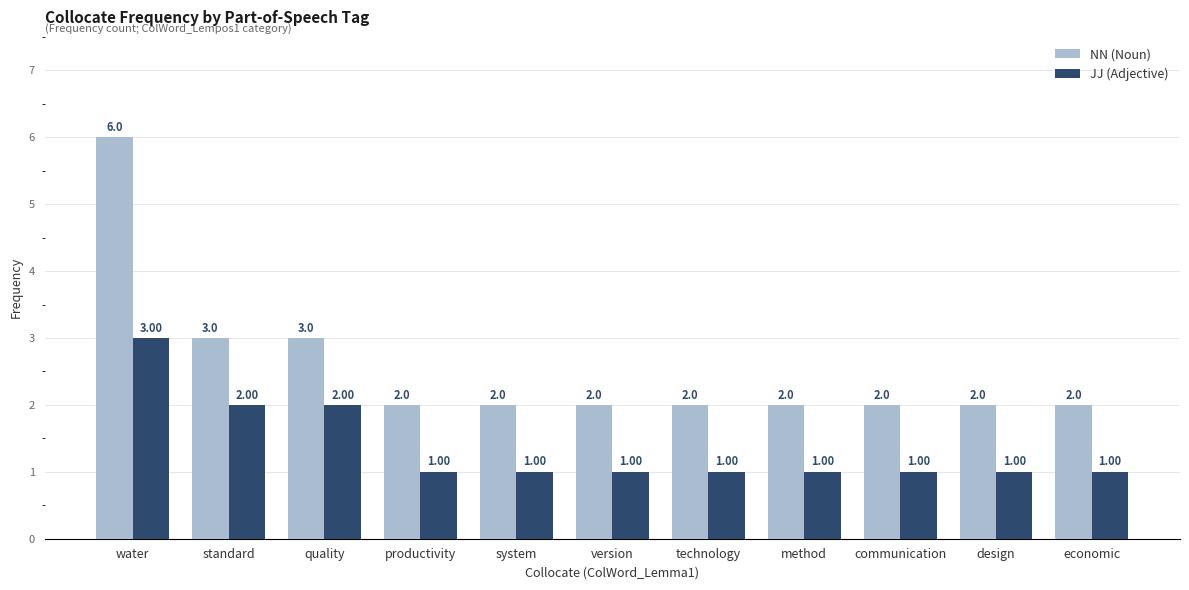

What is the spread (max minus min) of values at technology?

1